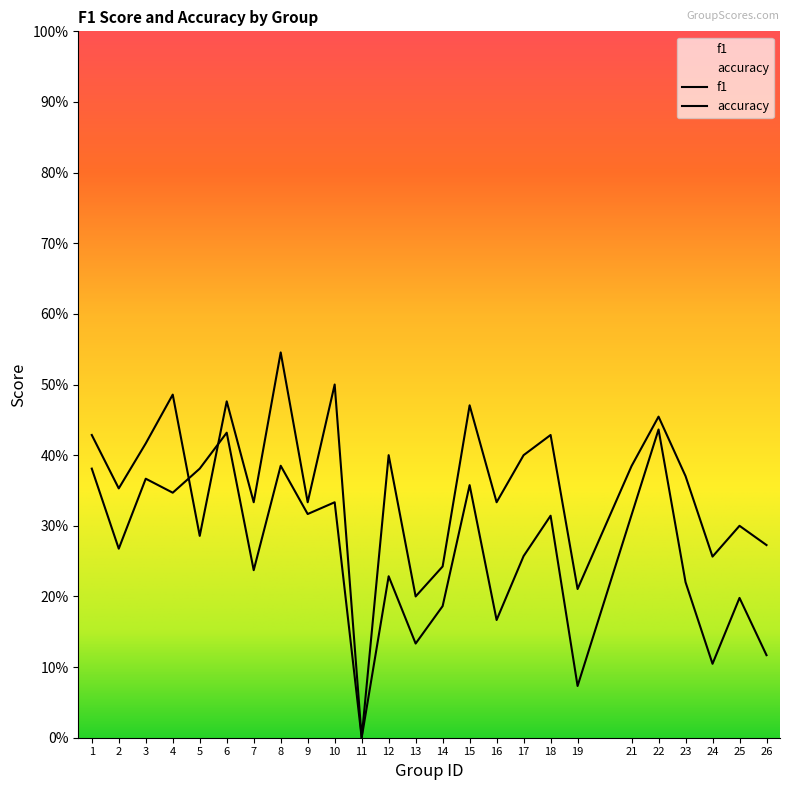

How many distinct data groups are displayed?

2